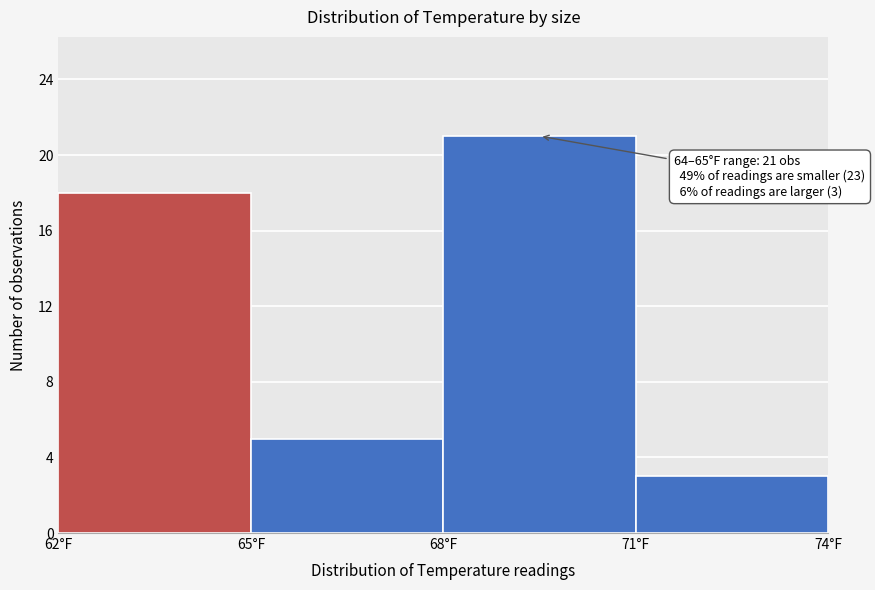

Over which range of the x-axis is the bar tallest?

68 to 71